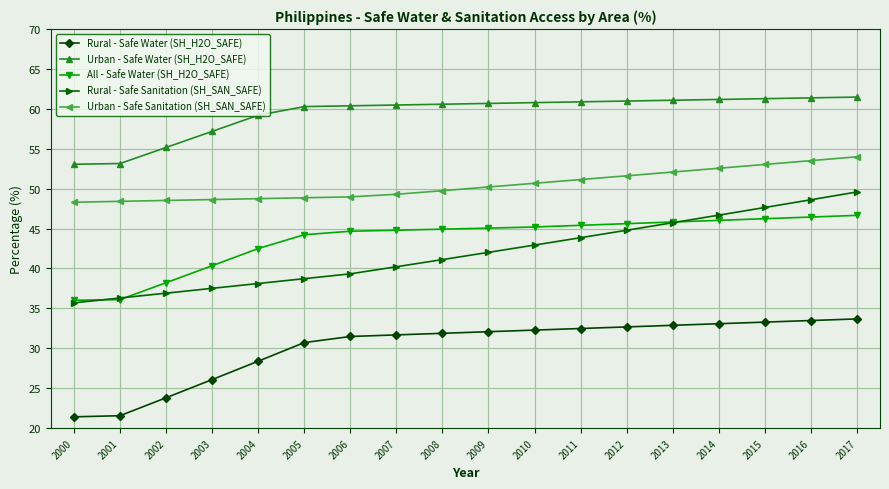

Is the value of Urban - Safe Sanitation (SH_SAN_SAFE) at 2011 greater than the value of Rural - Safe Sanitation (SH_SAN_SAFE) at 2015?

Yes